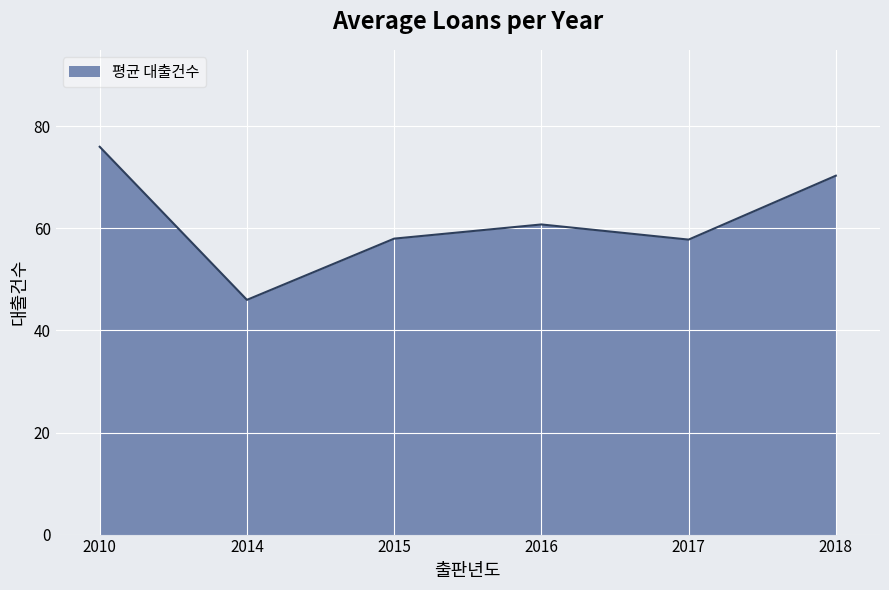

The chart shows a value of 101.8 at 2010. True or false?

False